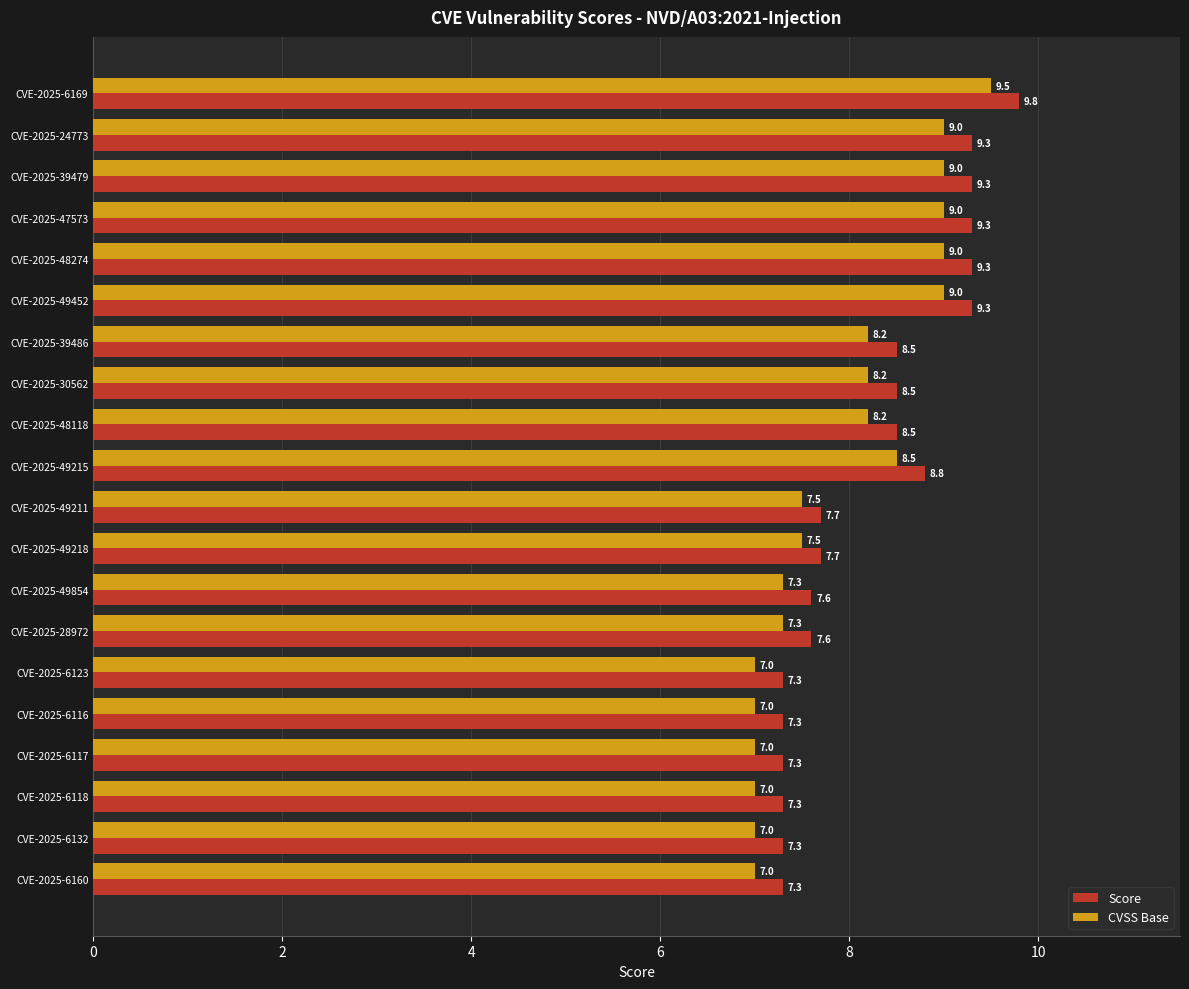

Rank the series by their maximum value, from highest to lowest.

Score, CVSS Base